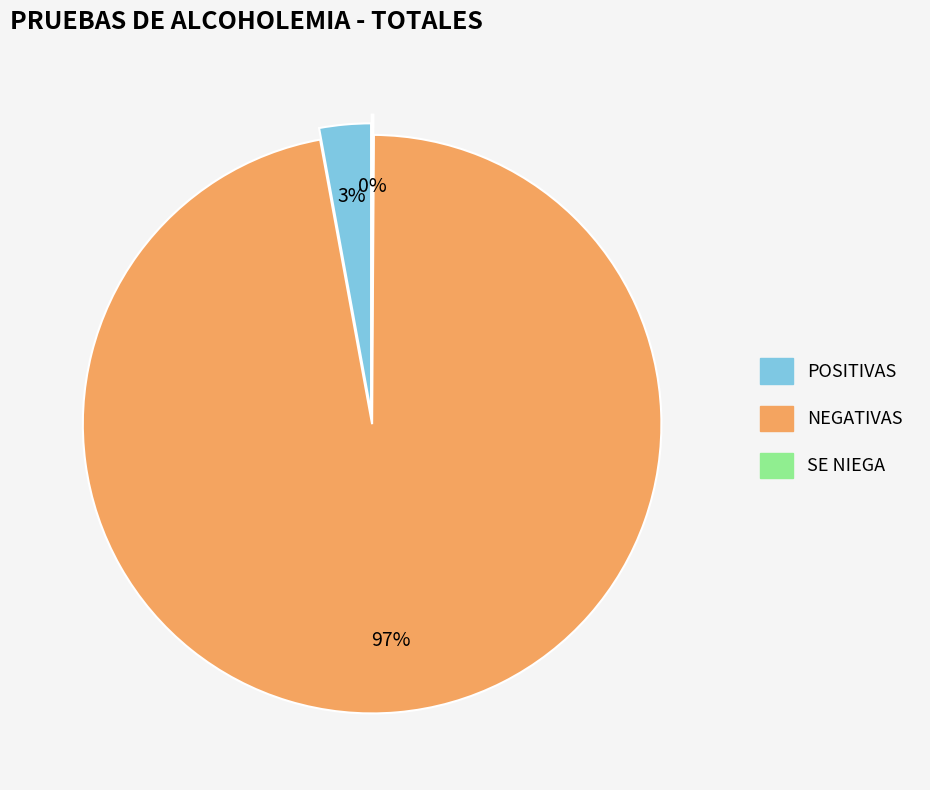

Which has a higher value, NEGATIVAS or POSITIVAS?

NEGATIVAS